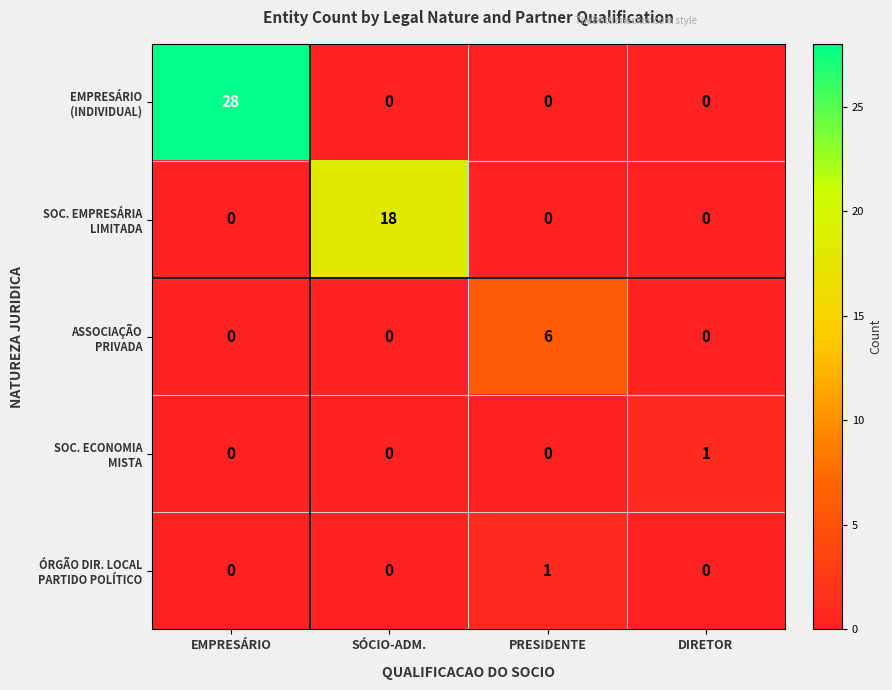

What is the maximum value shown in the chart?

28